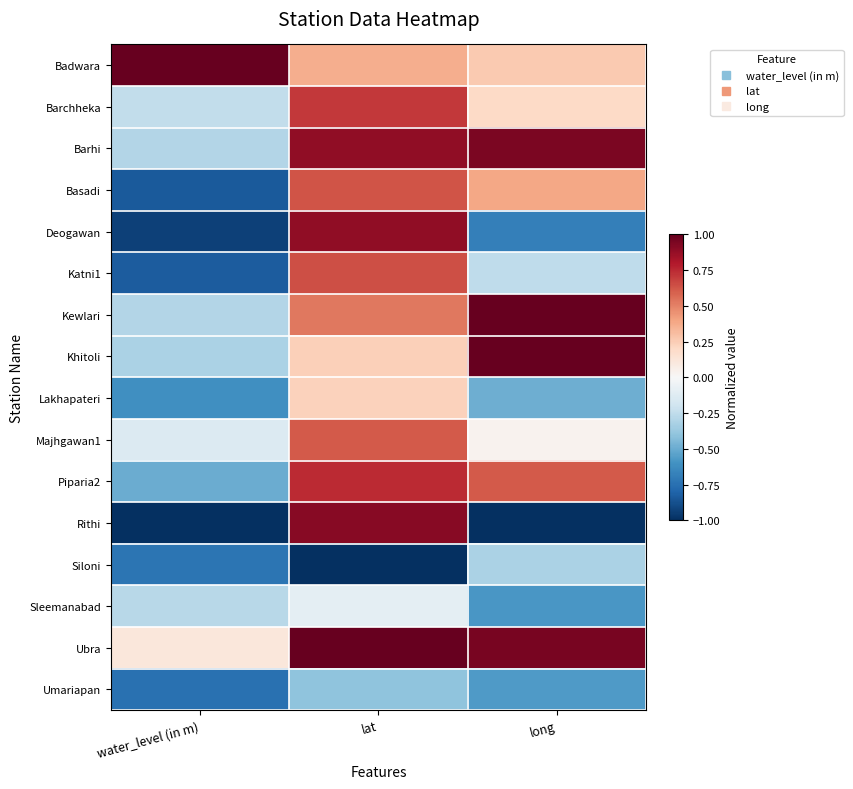

Between water_level (in m) and lat, which is larger?

water_level (in m)